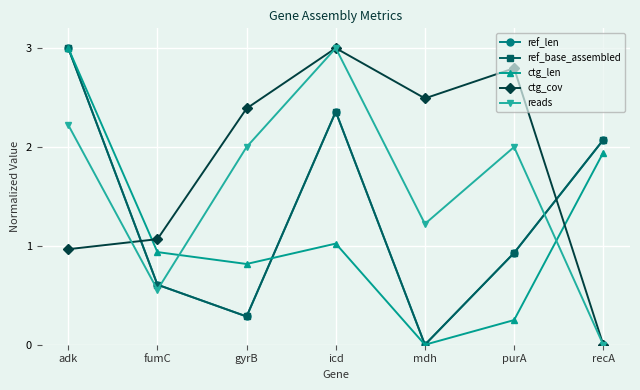

Is this an area chart (filled region under the line)?

No